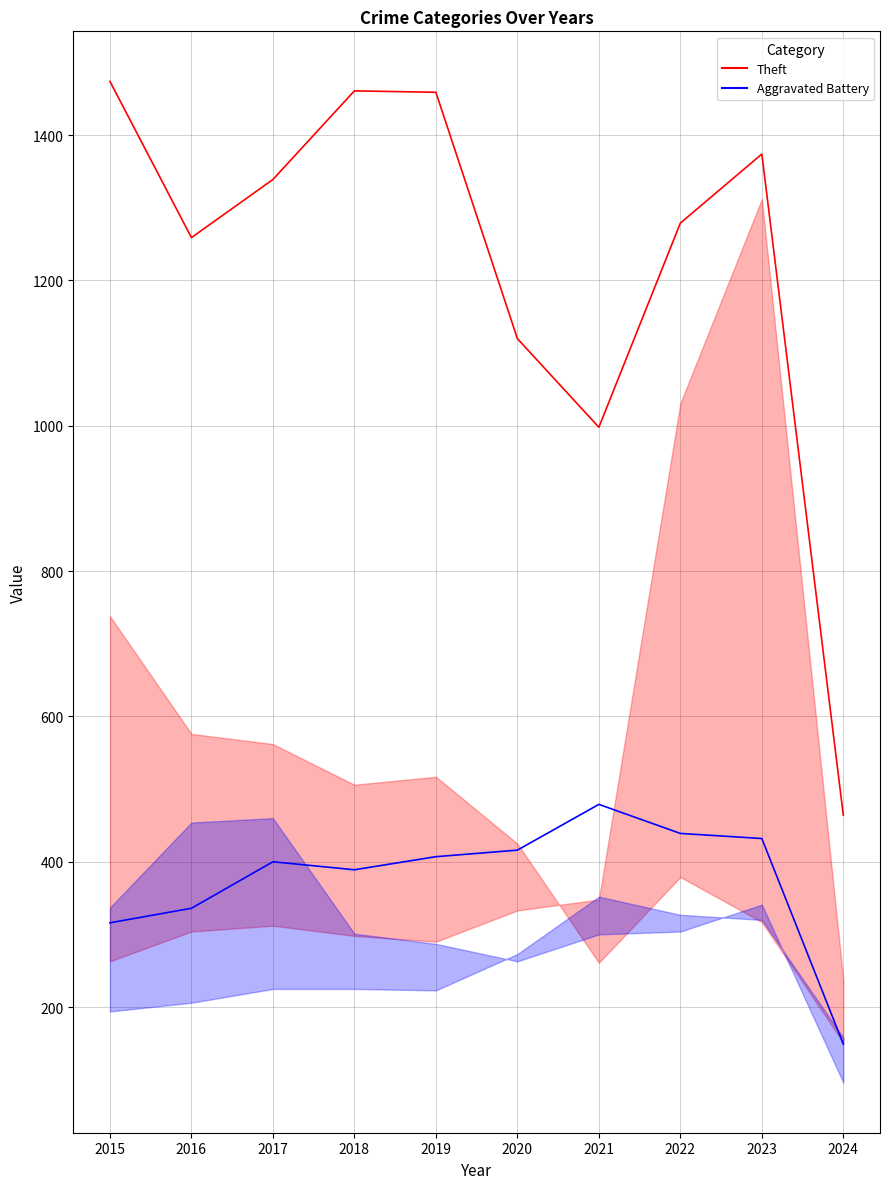

How many data points in Theft are less than 1339?

5